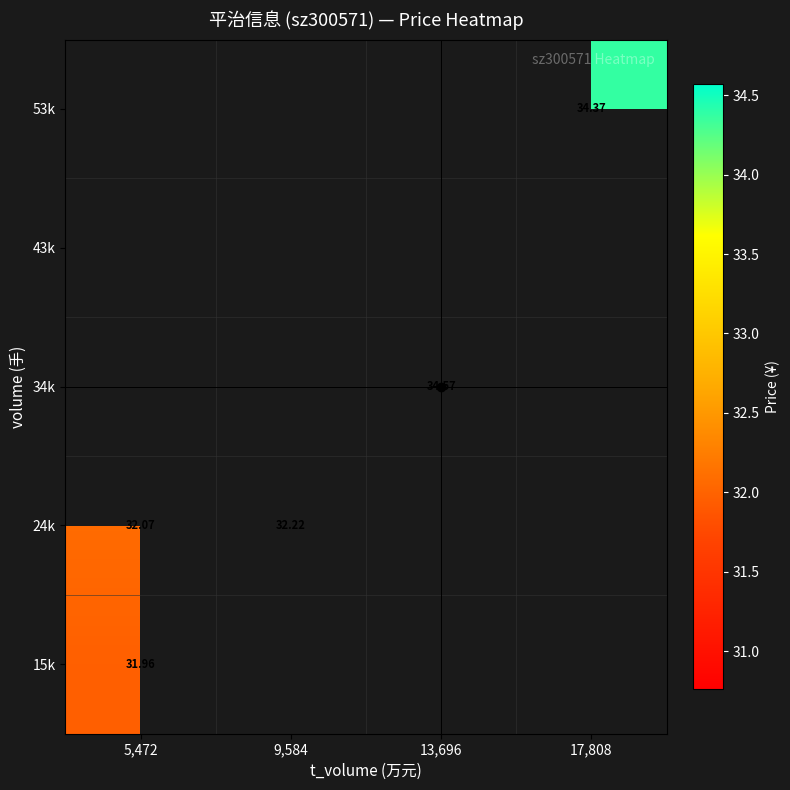

Which category has the lowest value across all series?

5,472